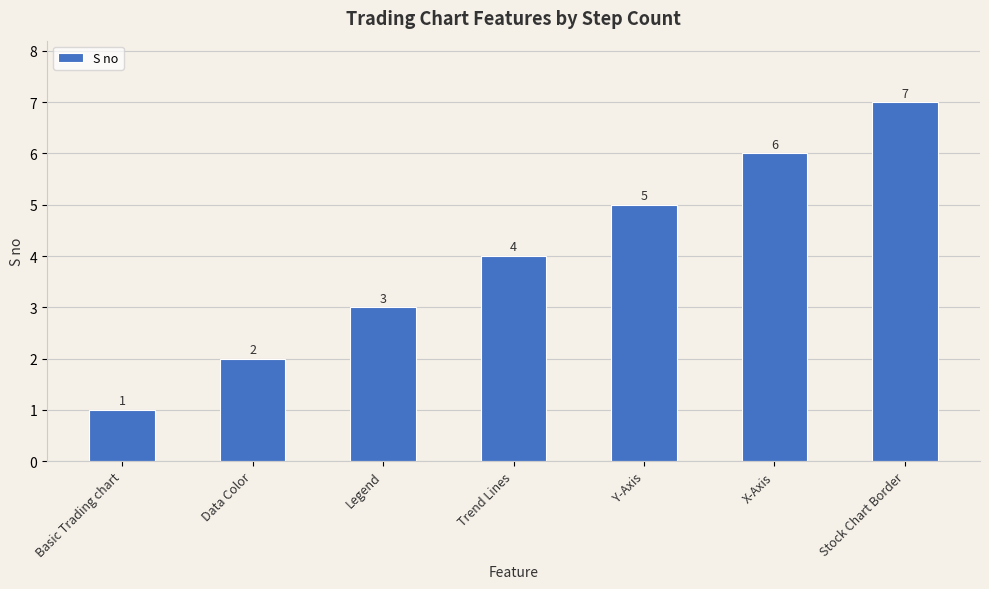

Where is the data nearest to the value 4?

Trend Lines